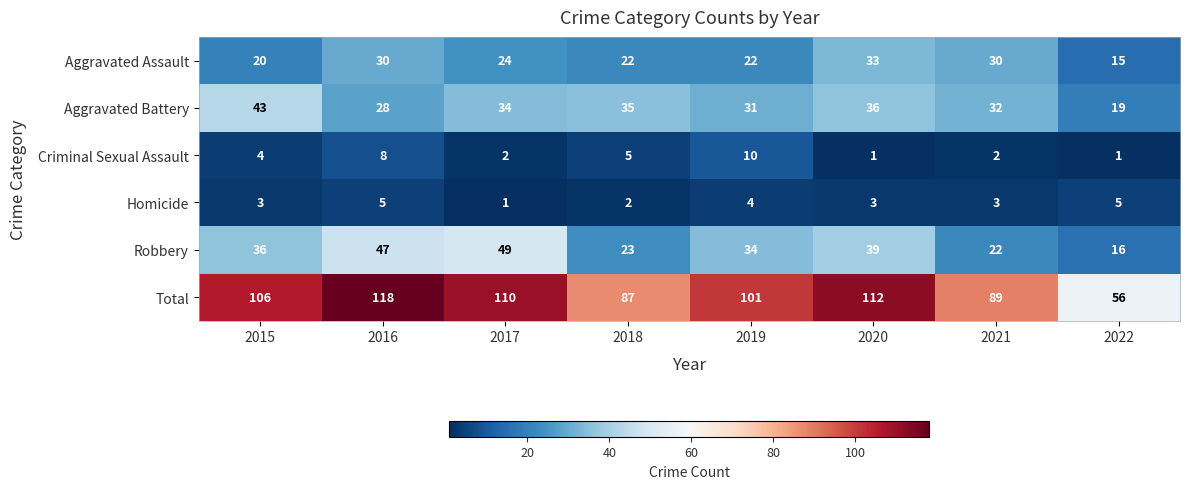

The value of Aggravated Assault at 2021 is 30. True or false?

True